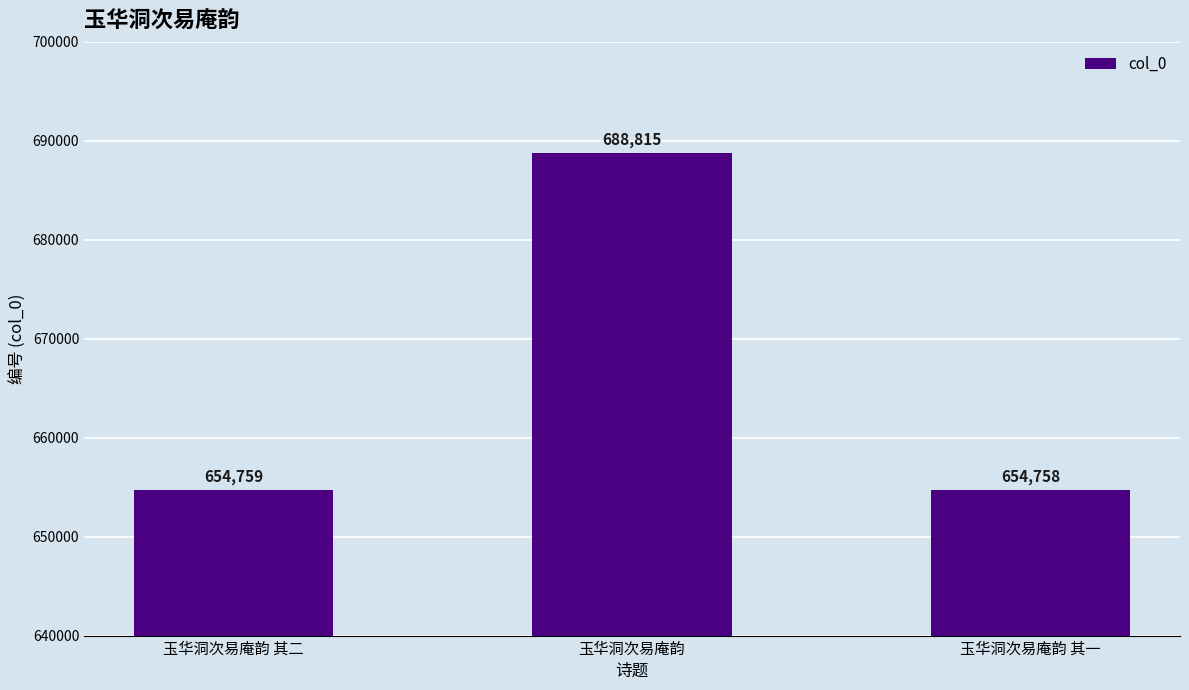

At which label is the value closest to 671786?

玉华洞次易庵韵 其二